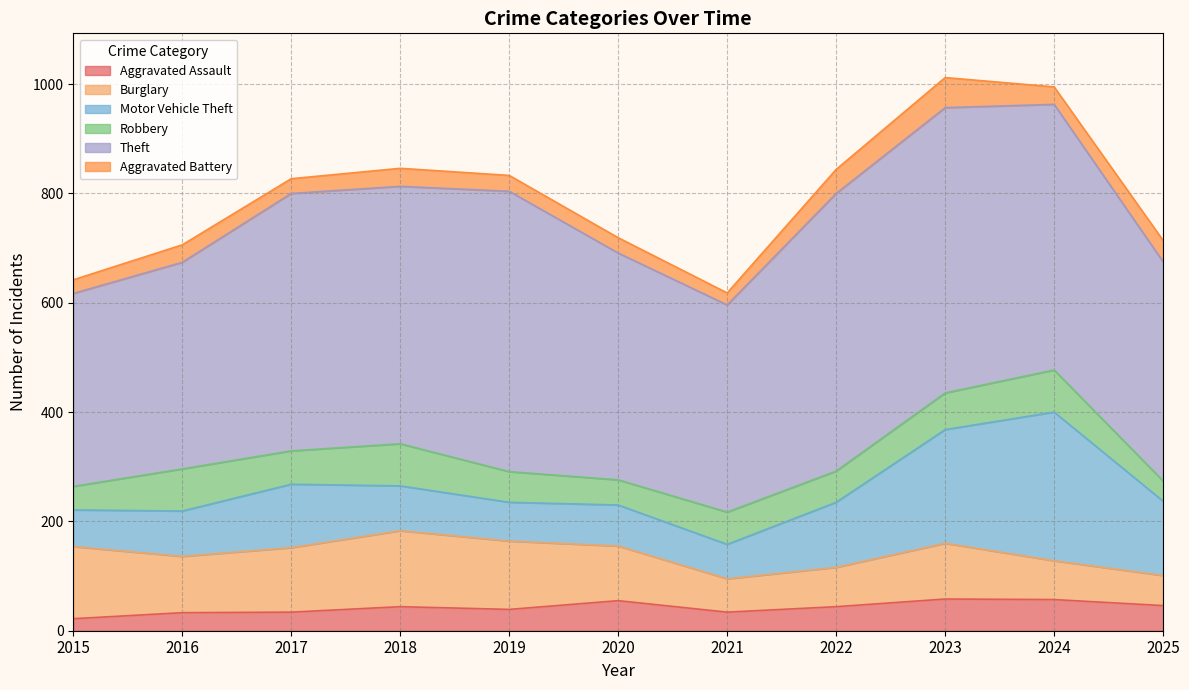

Reading right to left, extract all data points from this chart.

Aggravated Assault: 46	57	58	44	34	55	39	44	34	33	22
Burglary: 55	71	102	72	61	100	125	139	118	103	132
Motor Vehicle Theft: 136	272	208	119	63	75	71	82	116	83	67
Robbery: 37	77	67	57	59	46	56	77	61	77	43
Theft: 401	486	522	508	379	415	513	471	471	378	353
Aggravated Battery: 39	32	55	44	22	28	29	33	27	32	25